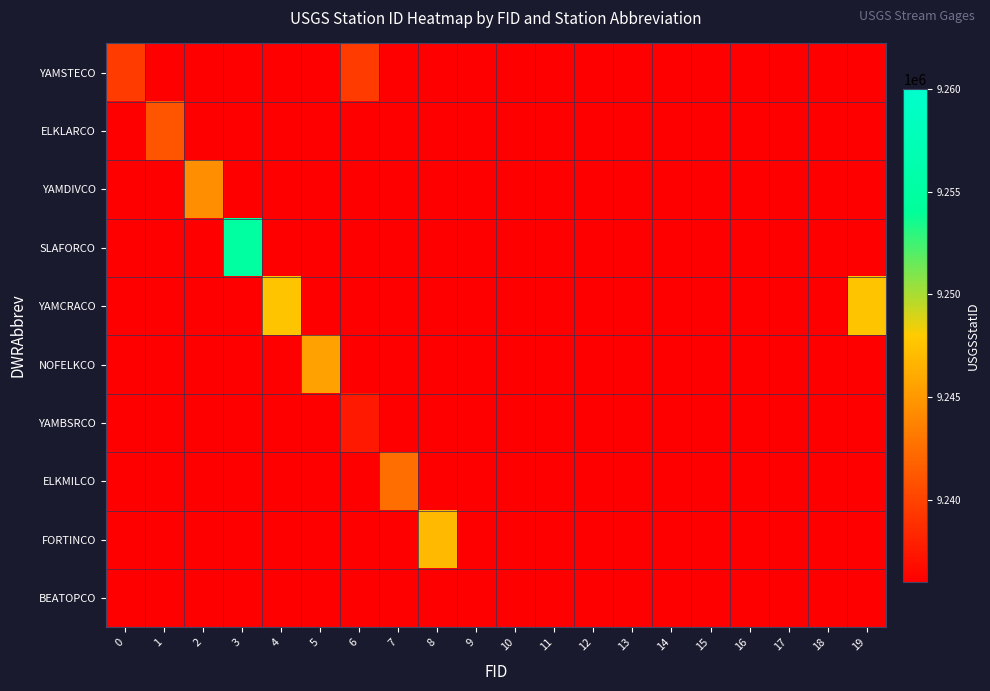

Reading left to right, list all the values displayed in this chart.

YAMSTECO: 0=9239500	1=0	2=0	3=0	4=0	5=0	6=9239500	7=0	8=0	9=0	10=0	11=0	12=0	13=0	14=0	15=0	16=0	17=0	18=0	19=0
ELKLARCO: 0=0	1=9241000	2=0	3=0	4=0	5=0	6=0	7=0	8=0	9=0	10=0	11=0	12=0	13=0	14=0	15=0	16=0	17=0	18=0	19=0
YAMDIVCO: 0=0	1=0	2=9244410	3=0	4=0	5=0	6=0	7=0	8=0	9=0	10=0	11=0	12=0	13=0	14=0	15=0	16=0	17=0	18=0	19=0
SLAFORCO: 0=0	1=0	2=0	3=9255000	4=0	5=0	6=0	7=0	8=0	9=0	10=0	11=0	12=0	13=0	14=0	15=0	16=0	17=0	18=0	19=0
YAMCRACO: 0=0	1=0	2=0	3=0	4=9247600	5=0	6=0	7=0	8=0	9=0	10=0	11=0	12=0	13=0	14=0	15=0	16=0	17=0	18=0	19=9247600
NOFELKCO: 0=0	1=0	2=0	3=0	4=0	5=9245500	6=0	7=0	8=0	9=0	10=0	11=0	12=0	13=0	14=0	15=0	16=0	17=0	18=0	19=0
YAMBSRCO: 0=0	1=0	2=0	3=0	4=0	5=0	6=9237500	7=0	8=0	9=0	10=0	11=0	12=0	13=0	14=0	15=0	16=0	17=0	18=0	19=0
ELKMILCO: 0=0	1=0	2=0	3=0	4=0	5=0	6=0	7=9242500	8=0	9=0	10=0	11=0	12=0	13=0	14=0	15=0	16=0	17=0	18=0	19=0
FORTINCO: 0=0	1=0	2=0	3=0	4=0	5=0	6=0	7=0	8=9246920	9=0	10=0	11=0	12=0	13=0	14=0	15=0	16=0	17=0	18=0	19=0
BEATOPCO: 0=0	1=0	2=0	3=0	4=0	5=0	6=0	7=0	8=0	9=9236000	10=0	11=0	12=0	13=0	14=0	15=0	16=0	17=0	18=0	19=0